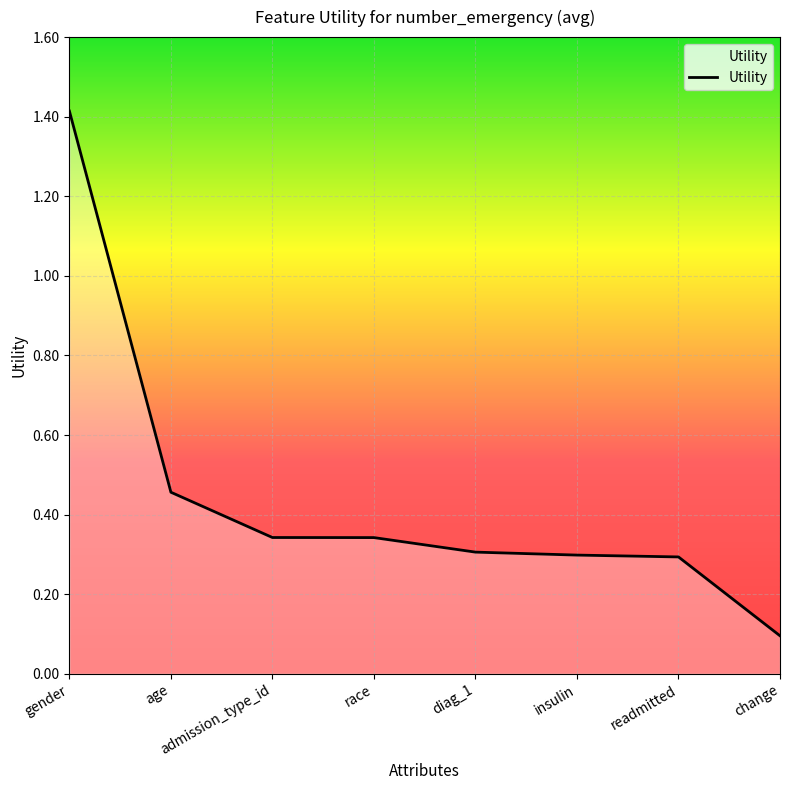

Where is the data nearest to the value 0?

change